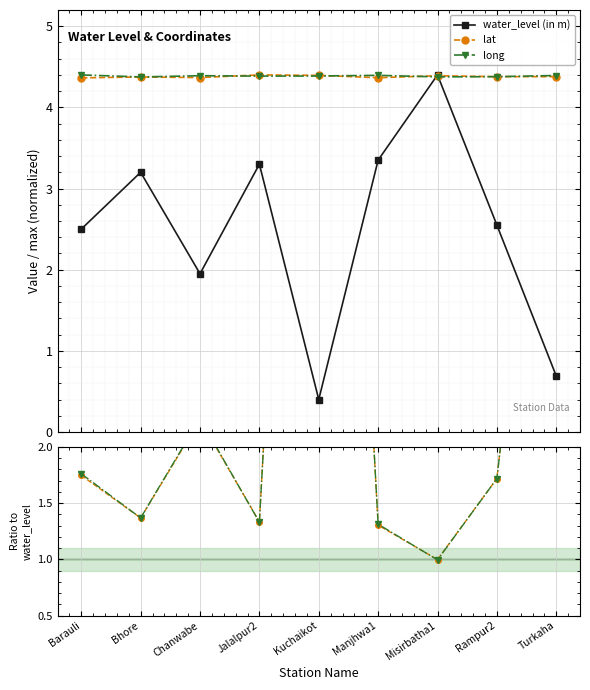

What is the value of the long point at the 2nd from the left?

4.4